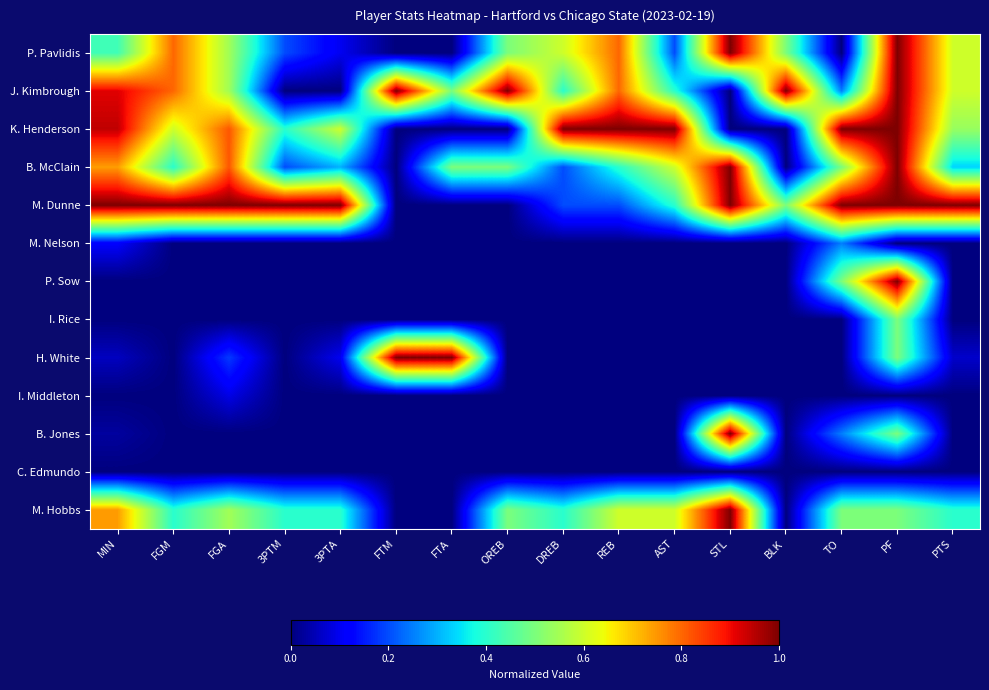

Rank the series at DREB from lowest to highest value.

M. Nelson, P. Sow, I. Rice, H. White, I. Middleton, B. Jones, C. Edmundo, B. McClain, M. Dunne, J. Kimbrough, M. Hobbs, P. Pavlidis, K. Henderson